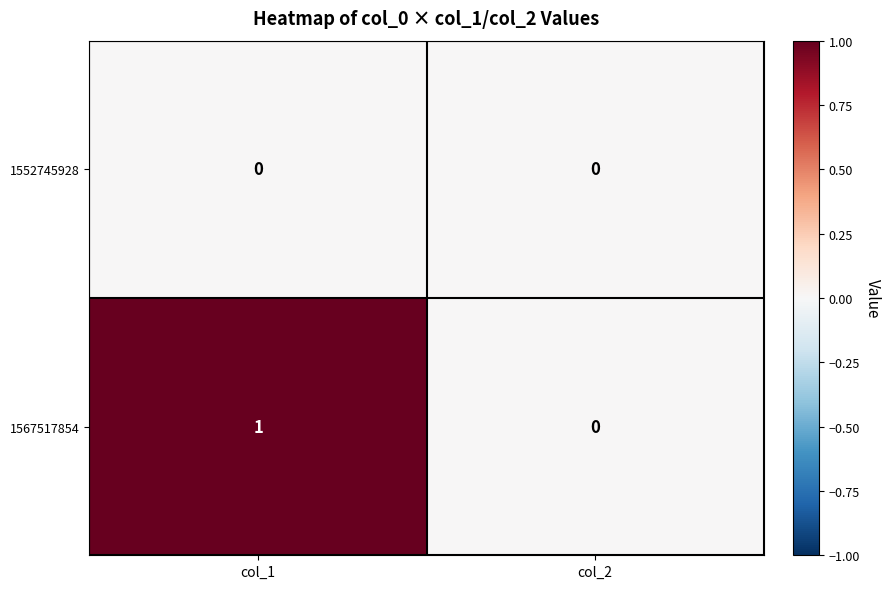

Reading left to right, list all the values displayed in this chart.

1552745928: 0	0
1567517854: 1	0